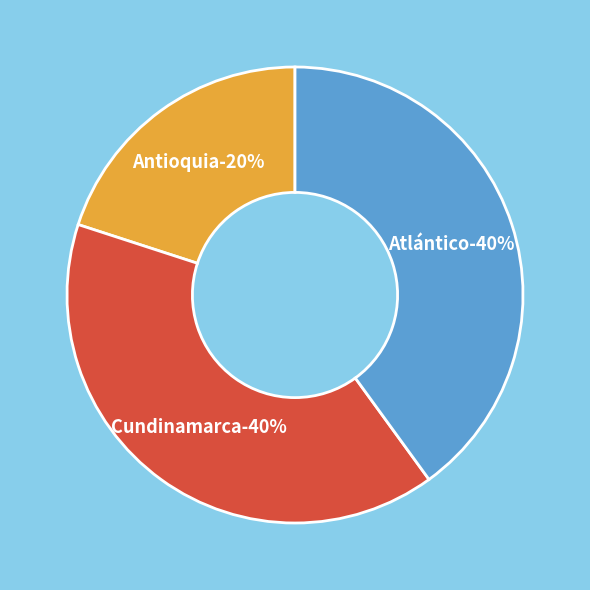

Count the number of slices in the pie.

3